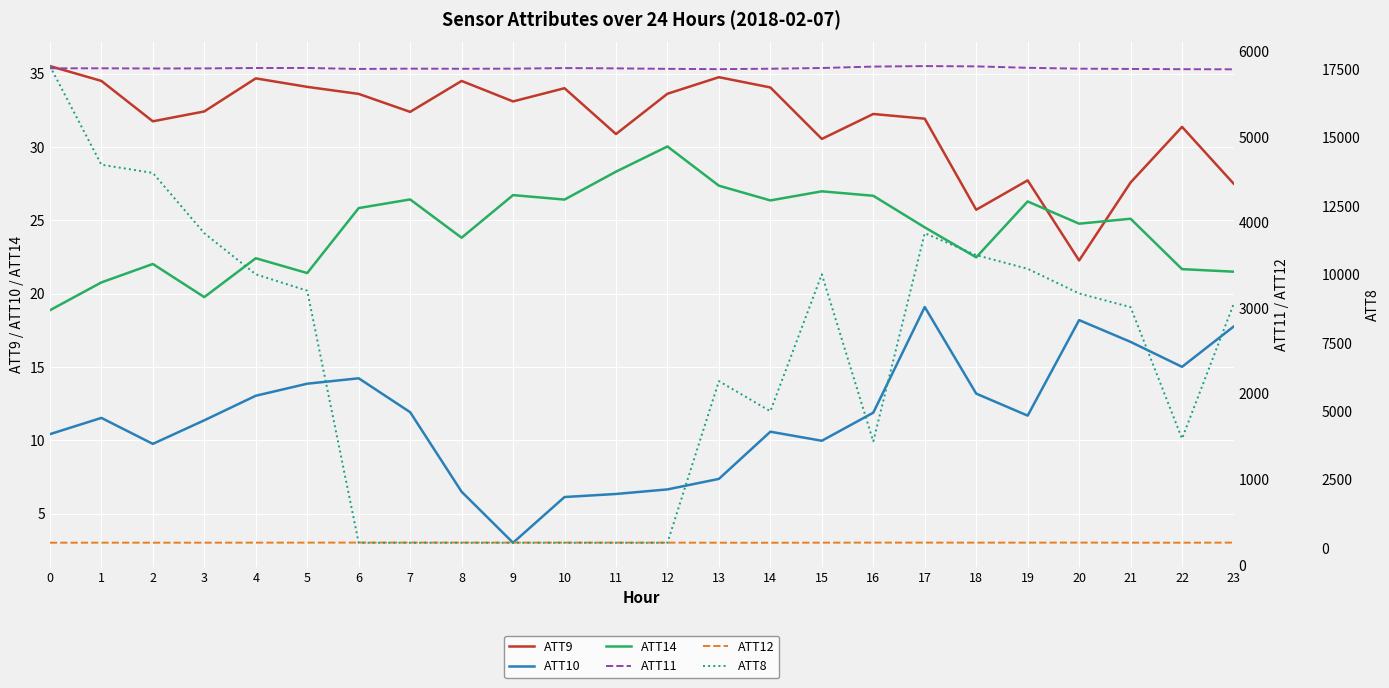

Is this an area chart (filled region under the line)?

No